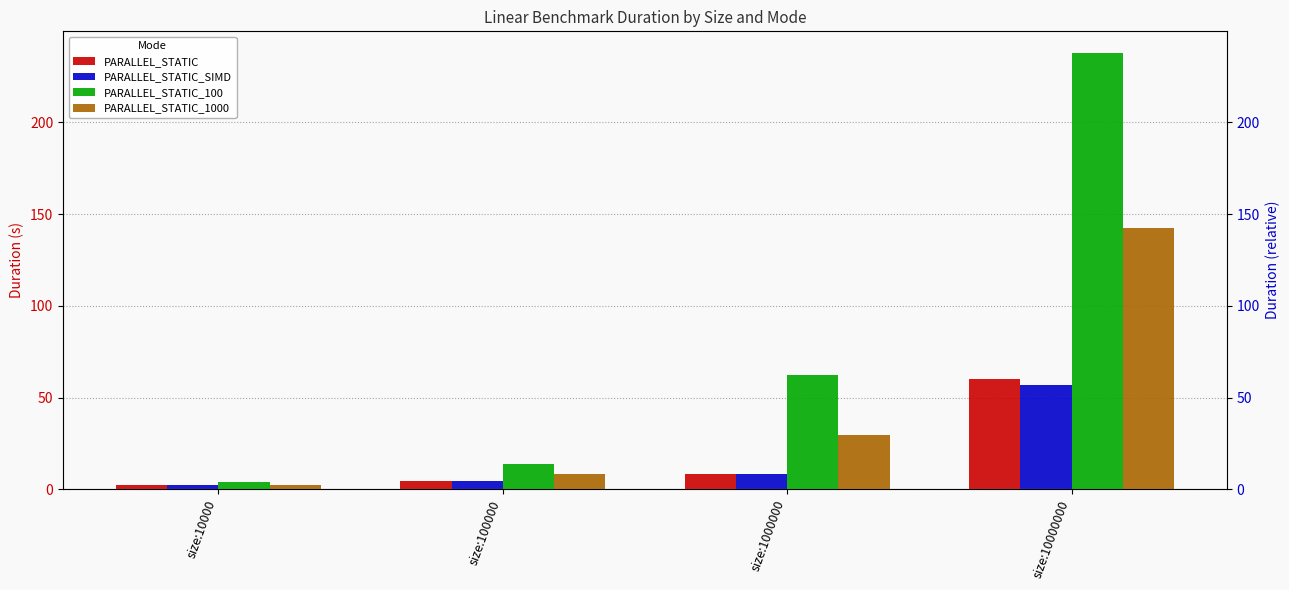

What is the sum of the PARALLEL_STATIC_1000 values at size:100000 and size:1000000?

37.9